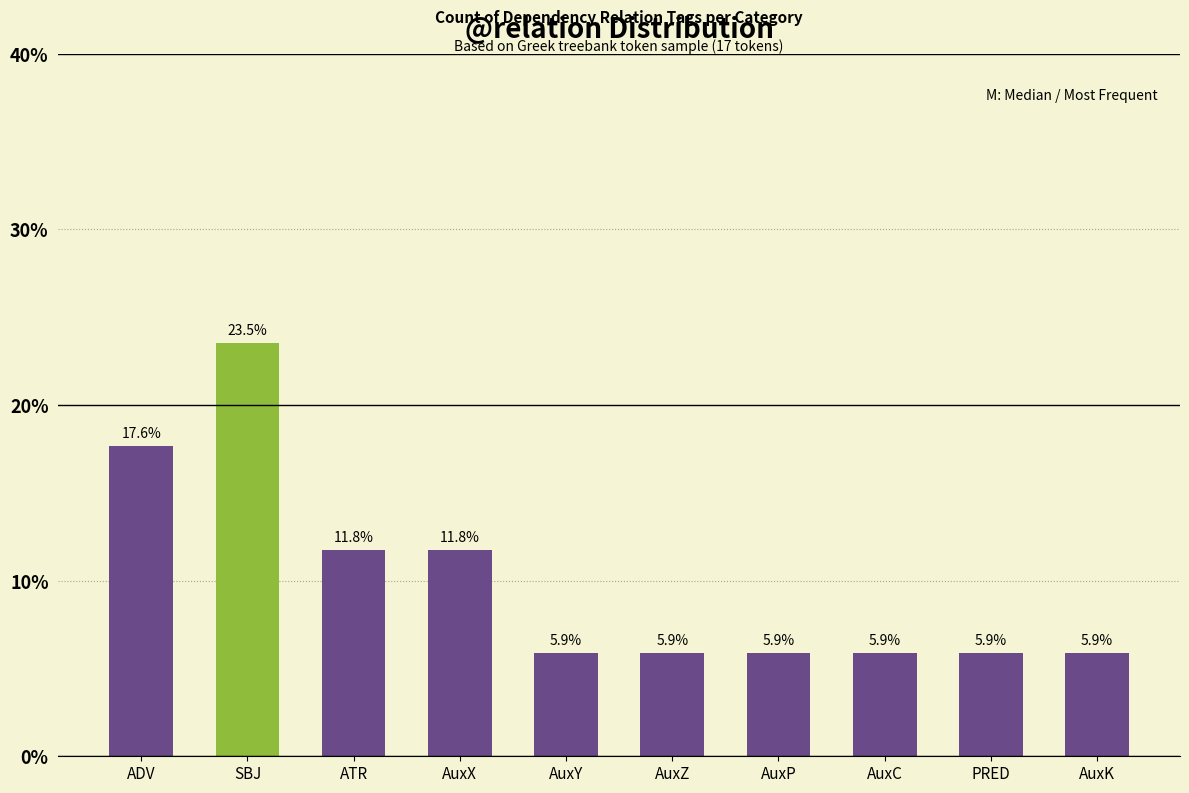

Are the bars grouped side by side (vs. stacked)?

No